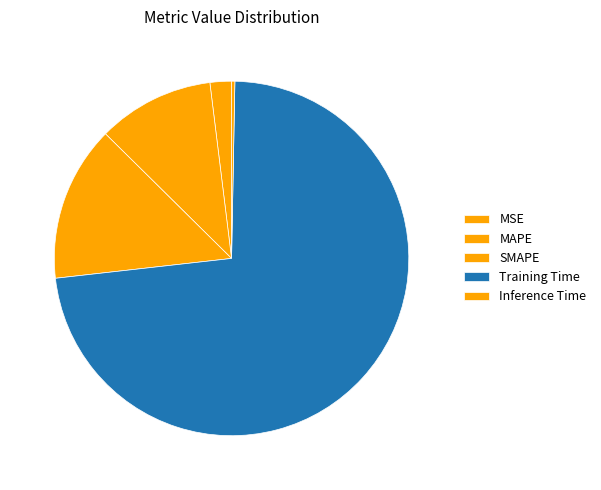

The Inference Time slice represents 0% of the pie. True or false?

True